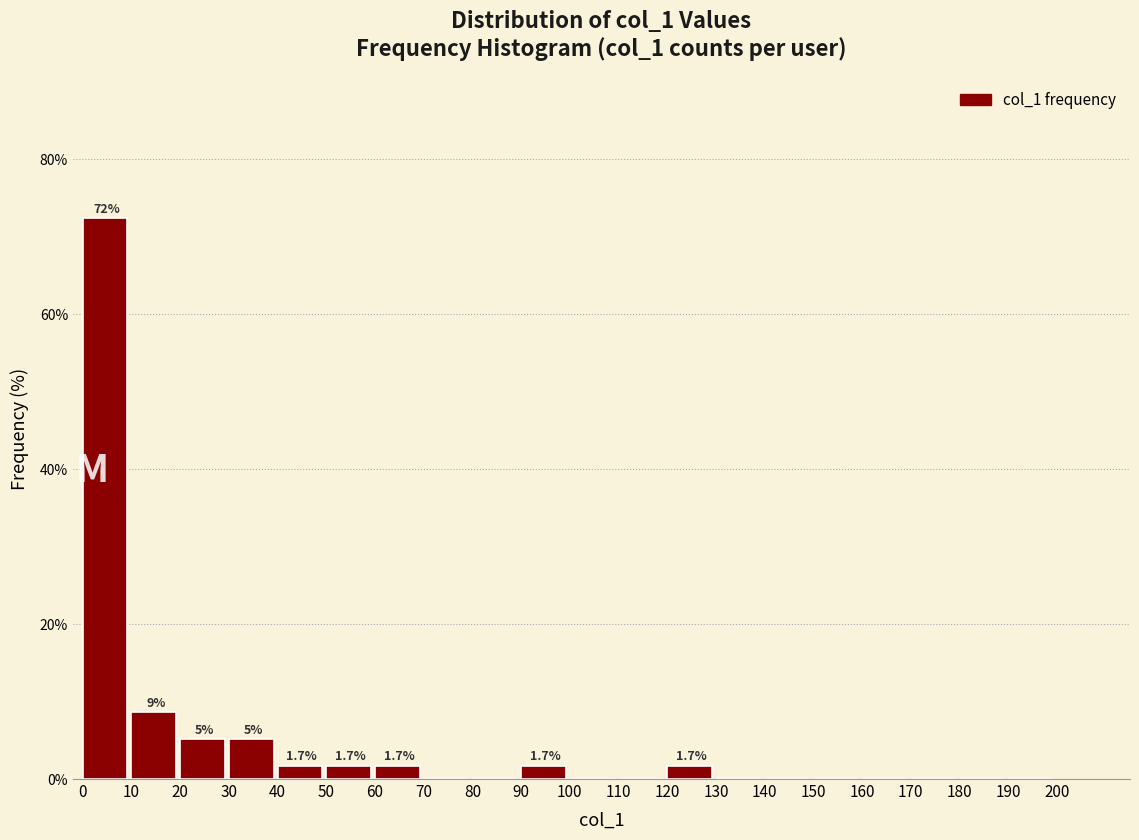

Which range on the x-axis has the tallest bar?

0 to 10